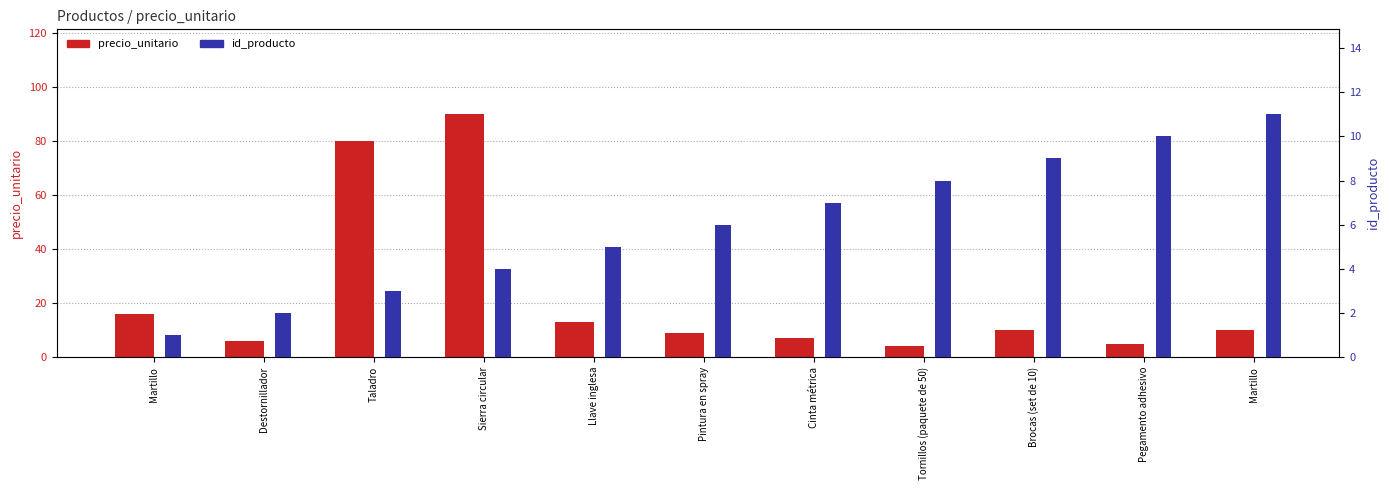

Reading right to left, what are all the values shown in this chart?

precio_unitario: 10.0	5.0	10.0	4.0	7.0	9.0	13.0	90.0	80.0	6.0	16.0
id_producto: 11.0	10.0	9.0	8.0	7.0	6.0	5.0	4.0	3.0	2.0	1.0